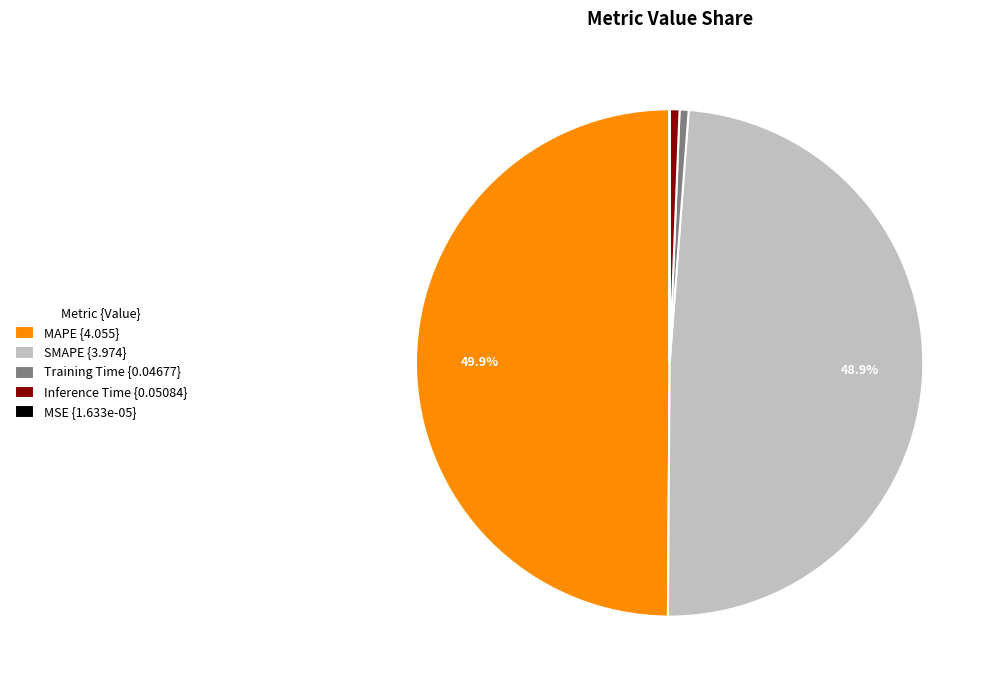

Which slice is the largest?

MAPE